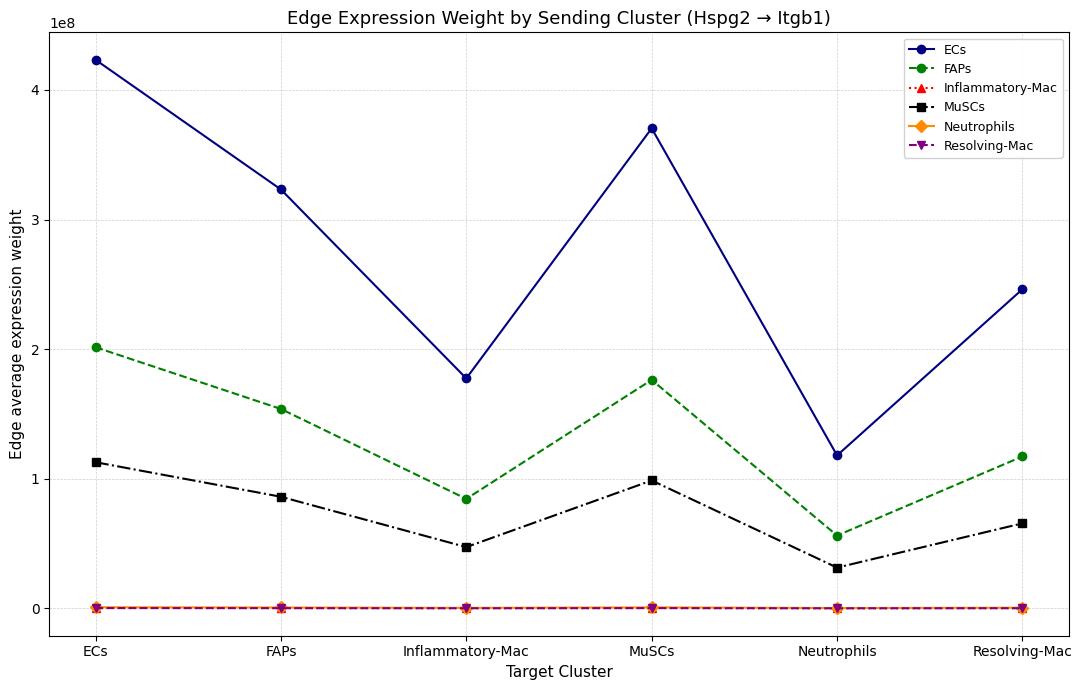

Which category has the highest value in the ECs series?

ECs